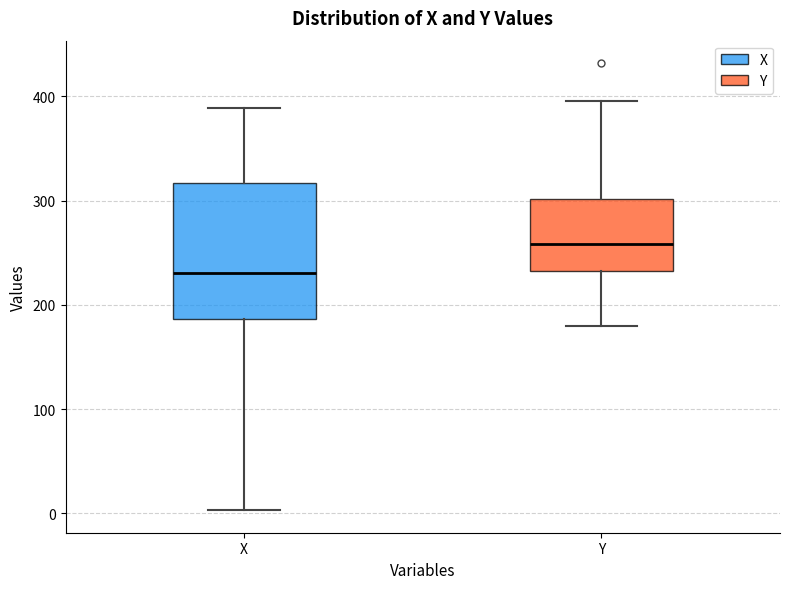

Which box is the tallest, from its lower edge to its upper edge?

X